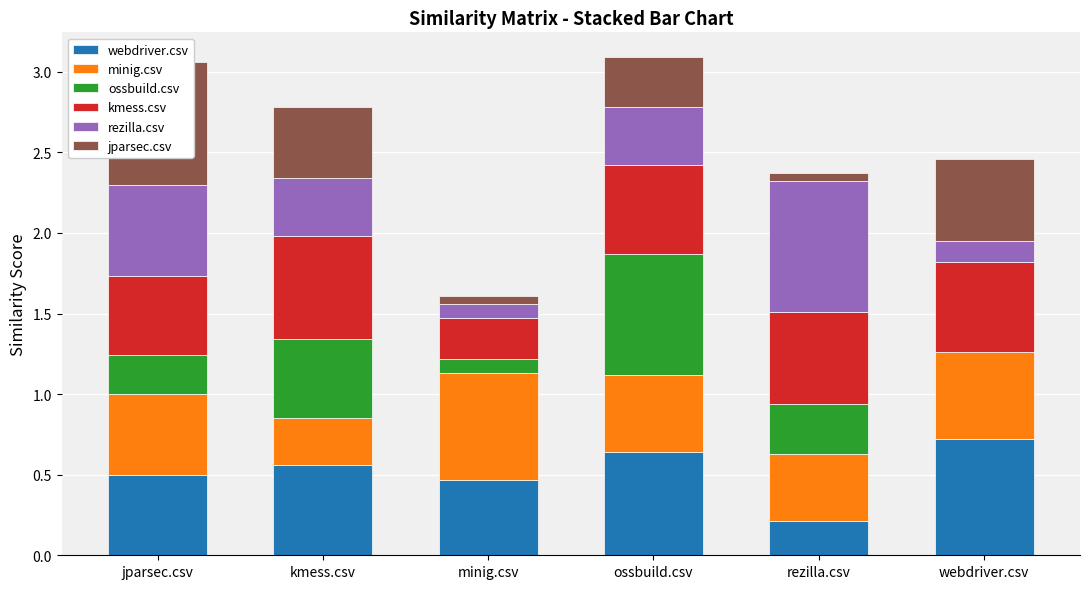

What is the label of the 2nd bar from the right?

rezilla.csv